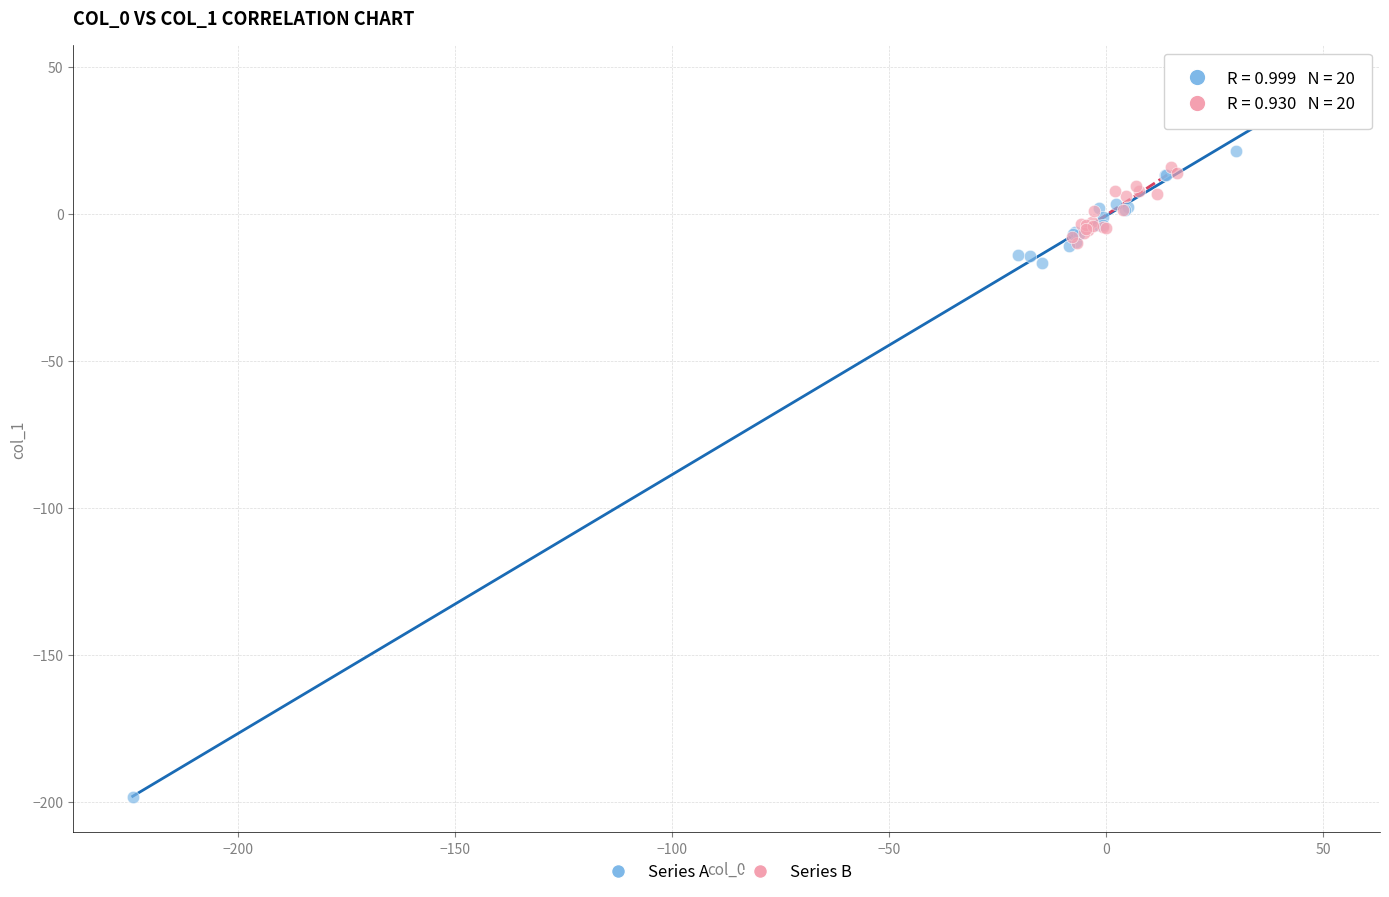

Which series reaches the maximum Y coordinate?

Series A